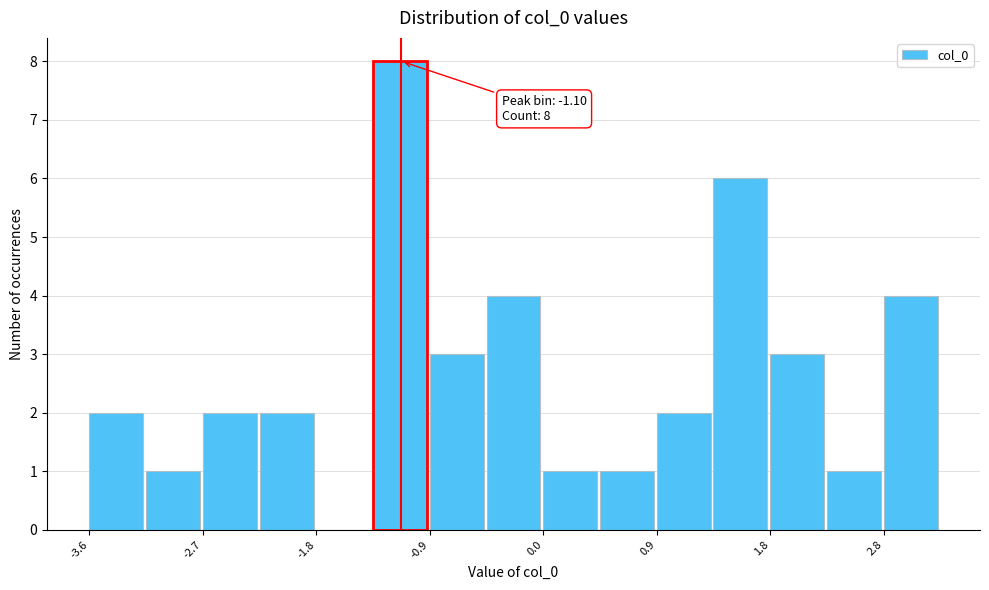

Which range on the x-axis has the tallest bar?

-1.3 to -0.9